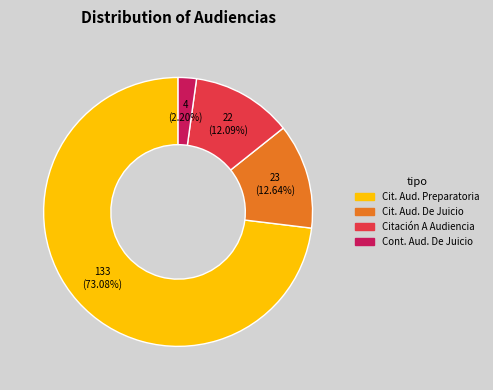

Does any single category account for the majority?

Yes